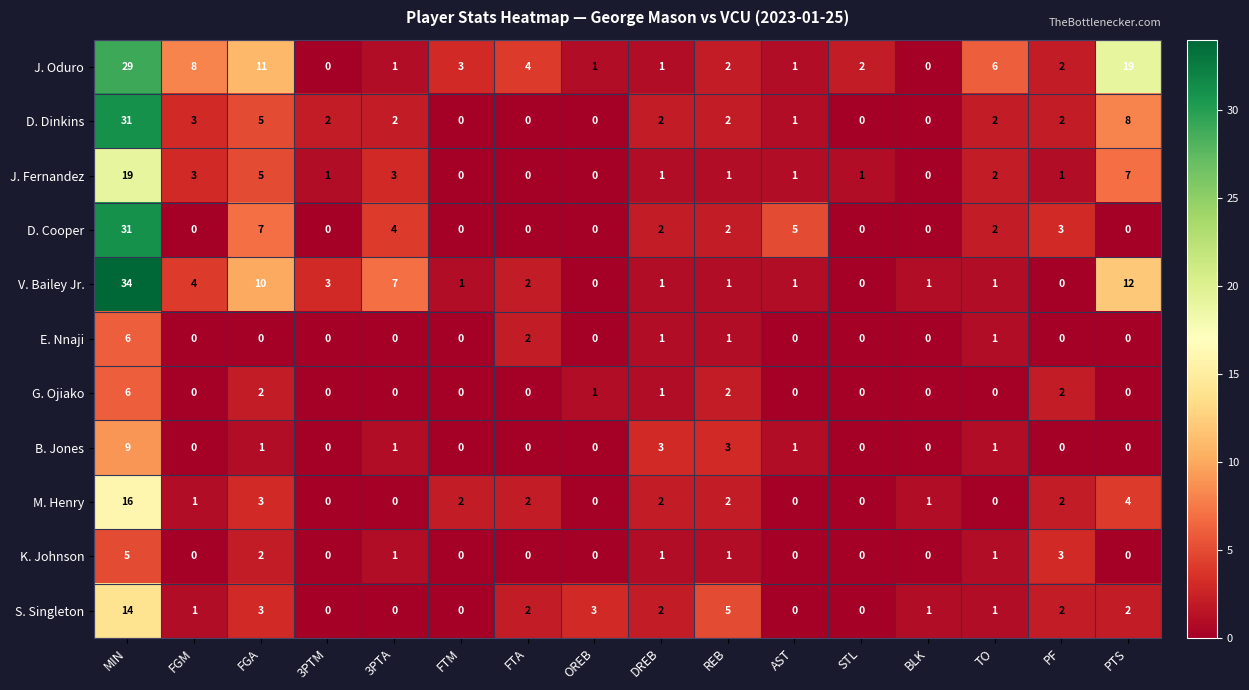

At which category is the sum across all series the highest?

MIN